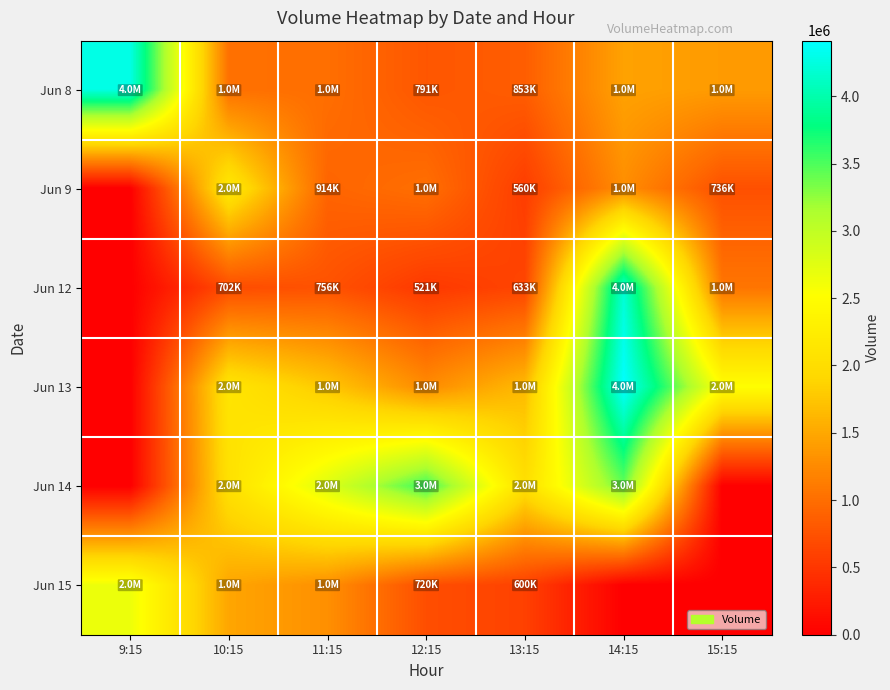

Reading right to left, list all the values displayed in this chart.

Jun 8: 15:15=1393563	14:15=1453932	13:15=853733	12:15=791850	11:15=1004719	10:15=1024665	9:15=4283963
Jun 9: 15:15=736104	14:15=1281397	13:15=560374	12:15=1007951	11:15=914372	10:15=2174360	9:15=0
Jun 12: 15:15=1069044	14:15=4194588	13:15=633624	12:15=521817	11:15=756861	10:15=702424	9:15=0
Jun 13: 15:15=2504737	14:15=4412659	13:15=1652912	12:15=1257876	11:15=1767650	10:15=2119083	9:15=0
Jun 14: 15:15=0	14:15=3410186	13:15=2033529	12:15=3567604	11:15=2783649	10:15=2052174	9:15=0
Jun 15: 15:15=0	14:15=0	13:15=600951	12:15=720989	11:15=1295146	10:15=1478971	9:15=2655616